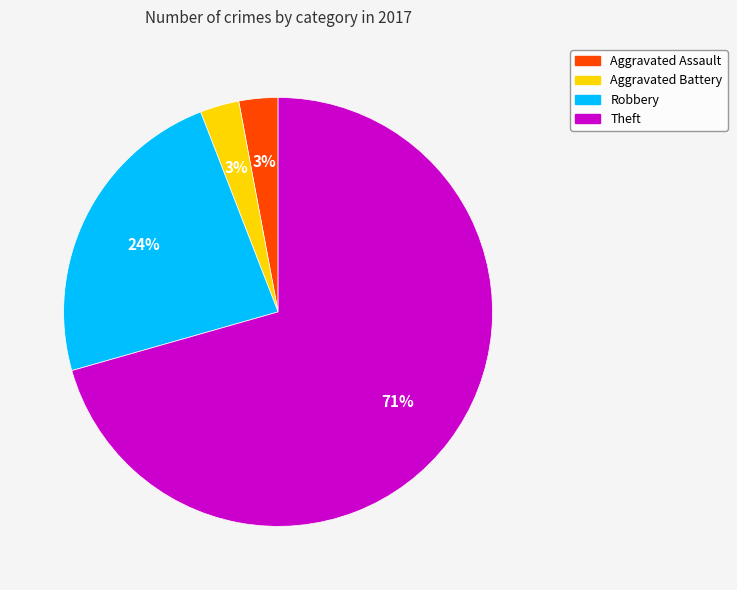

The Aggravated Battery slice represents 3% of the pie. True or false?

True